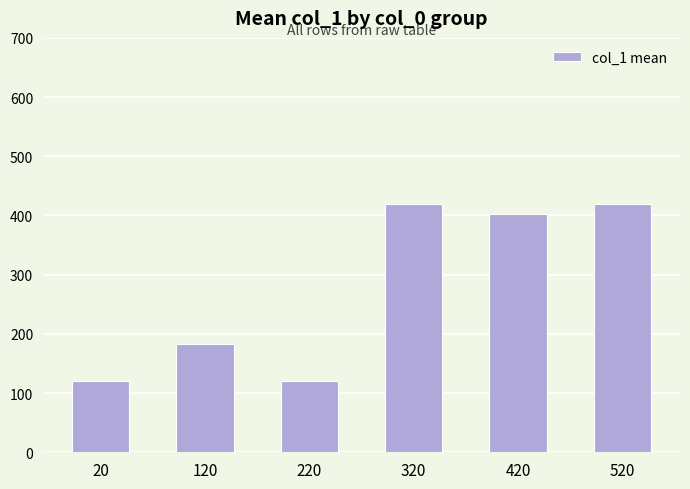

The chart shows a value of 81 at 120. True or false?

False